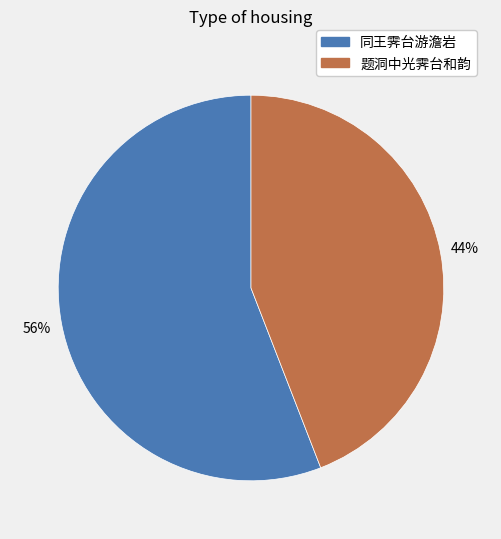

Which has a higher value, 同王霁台游澹岩 or 题洞中光霁台和韵?

同王霁台游澹岩